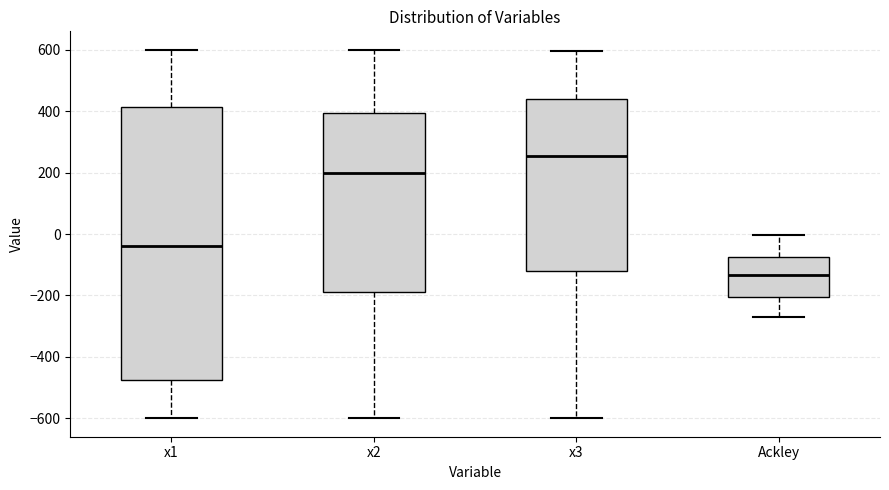

Which box's median line is the highest?

x3